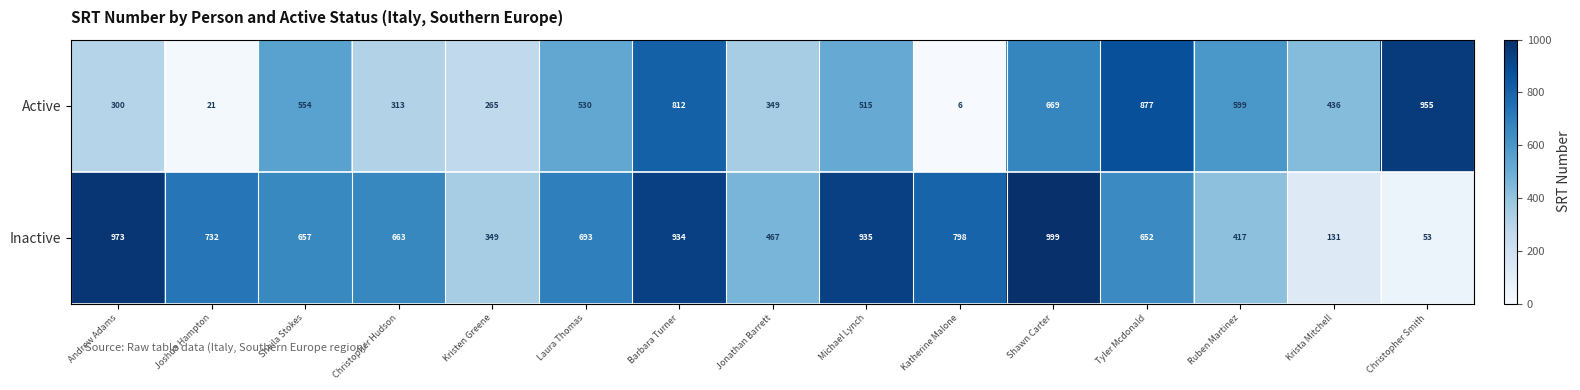

List the series in order of their overall mean, highest first.

Inactive, Active